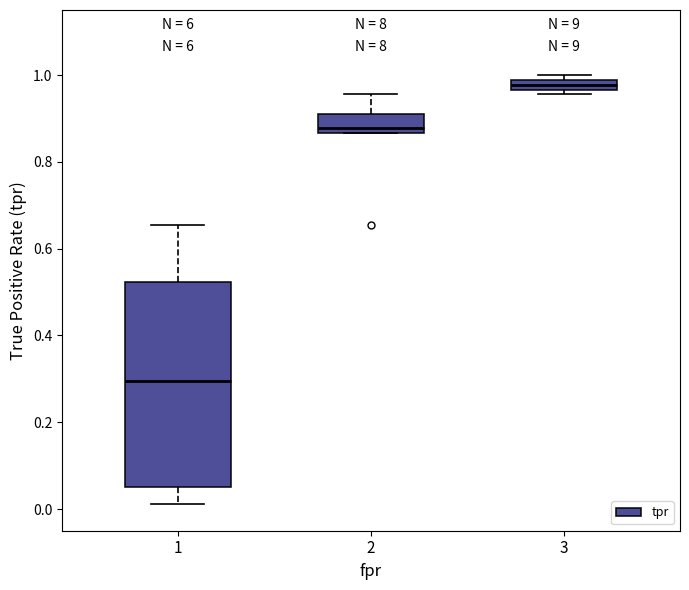

Which box has the highest median line?

3